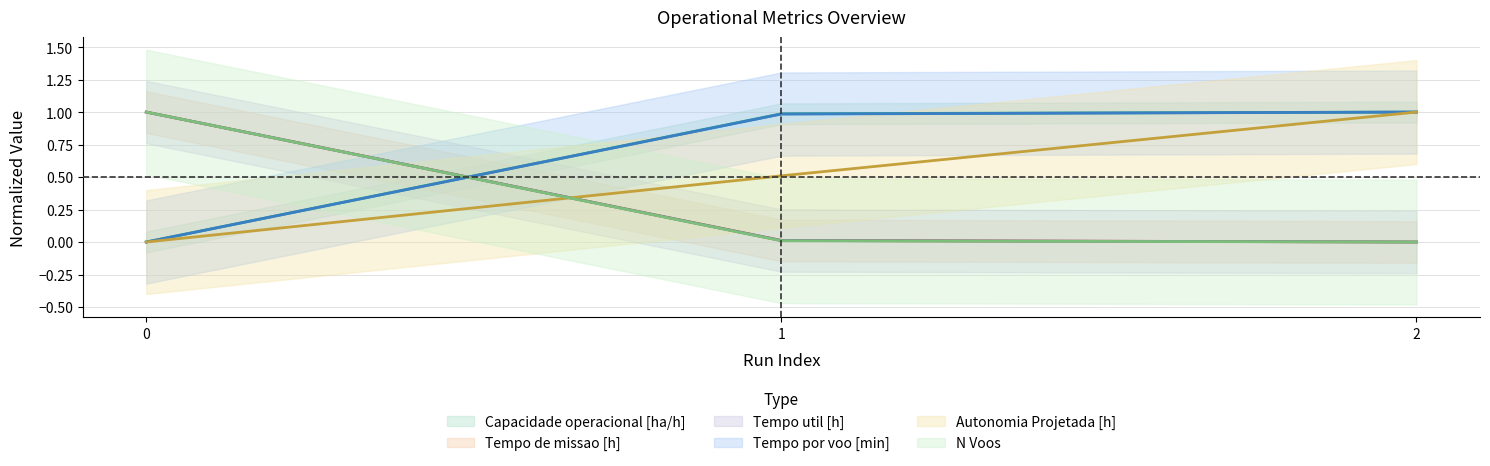

Is it true that Autonomia Projetada [h] equals 1.0 at 2?

True